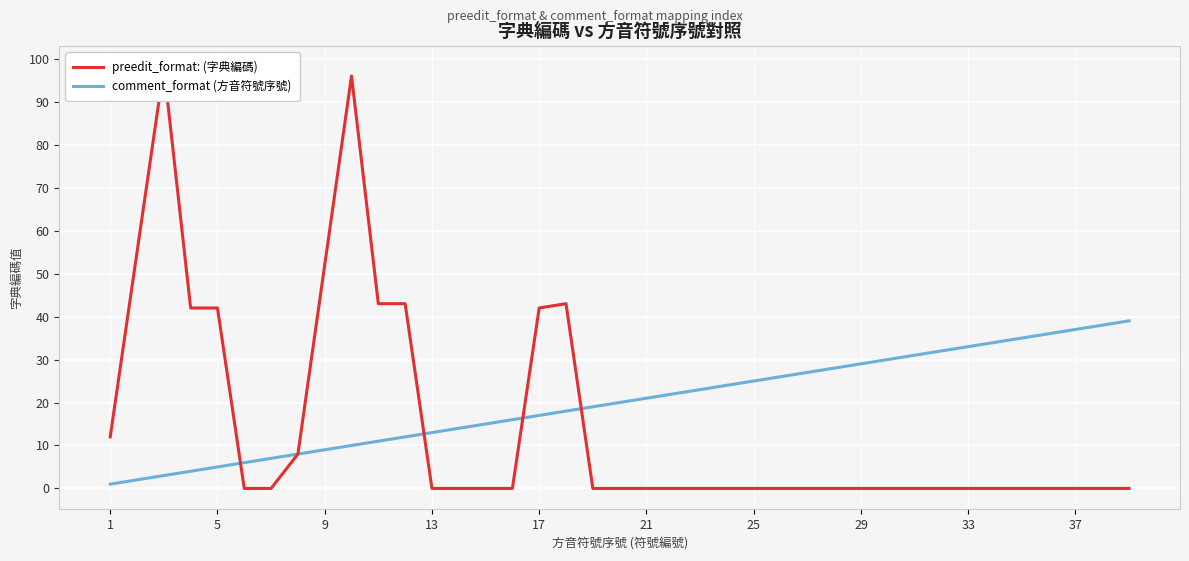

Rank the series by their average value, from highest to lowest.

comment_format (方音符號序號), preedit_format: (字典編碼)